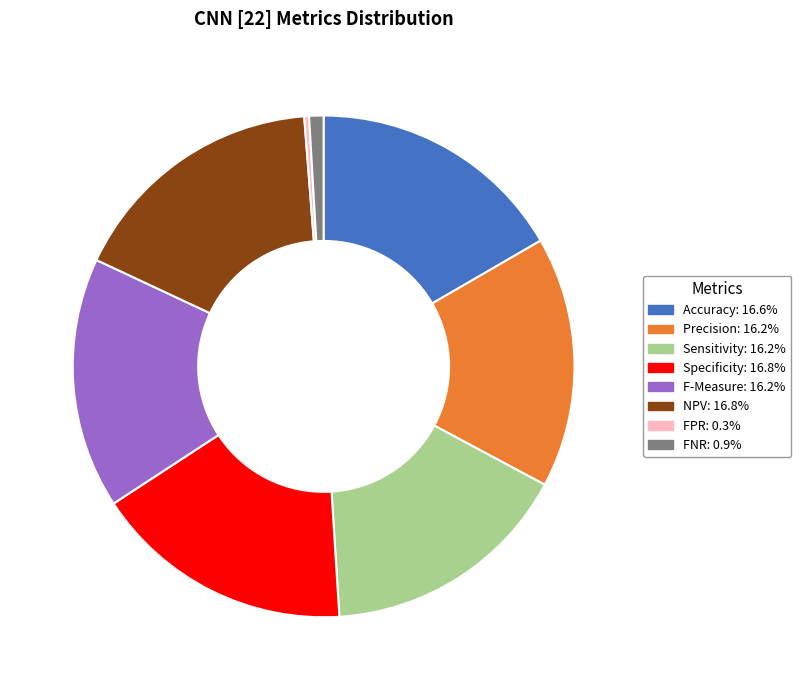

Which category has the smallest portion of the pie?

FPR